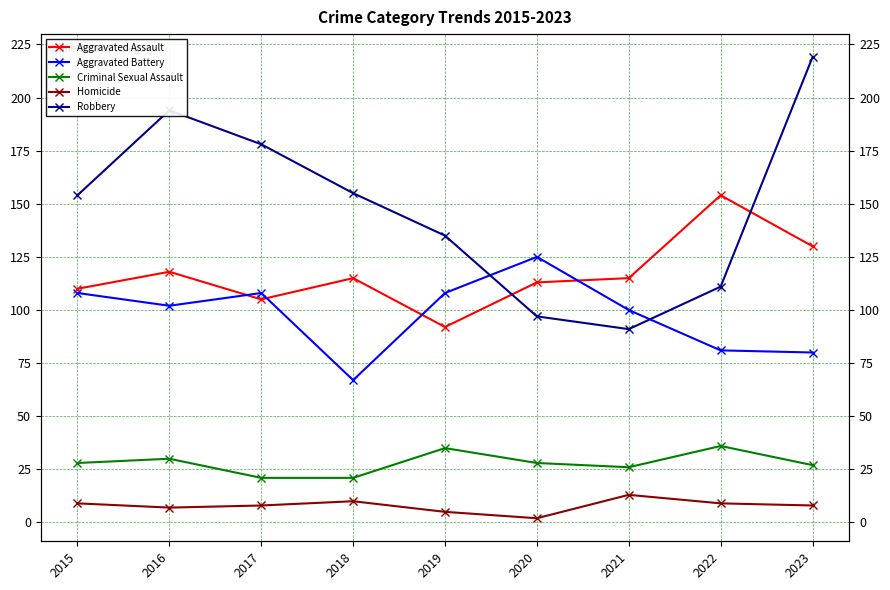

Between 2017 and 2021, which is larger?

2021